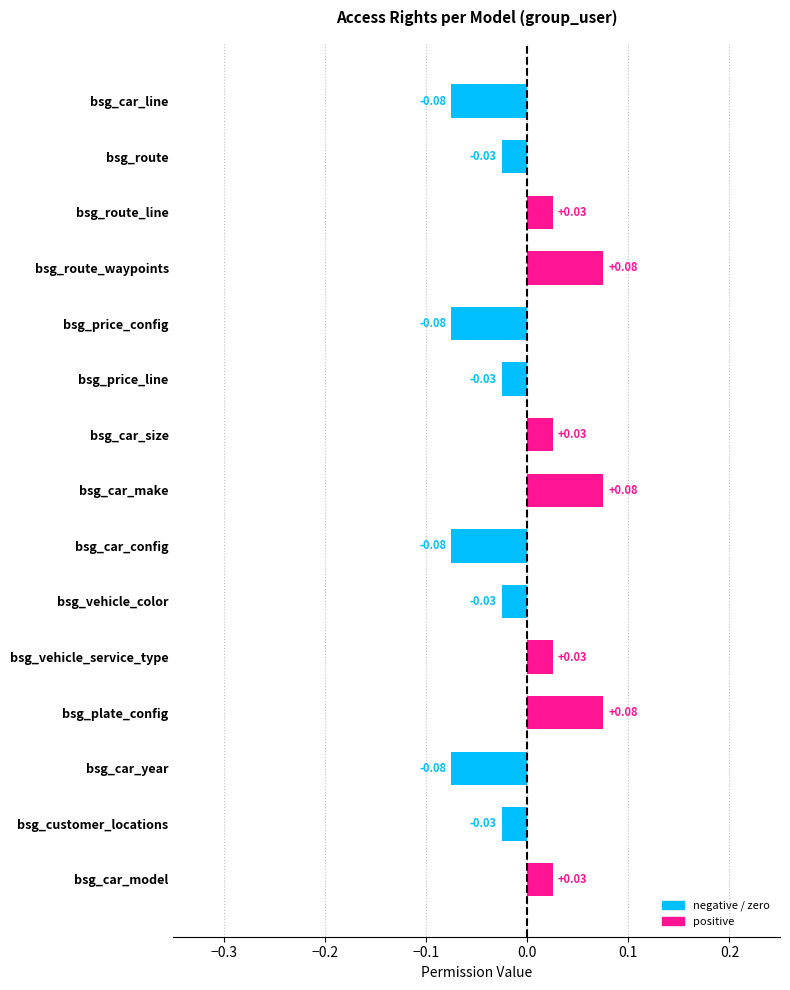

Which has a higher value, bsg_car_model or bsg_price_config?

bsg_car_model